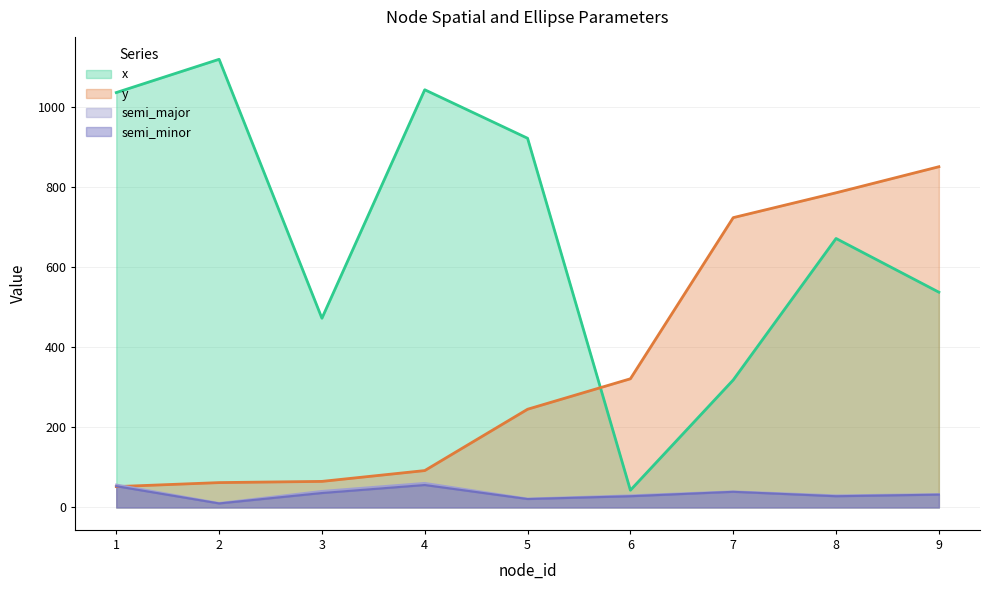

What is the sum of the x values at 8 and 2?

1789